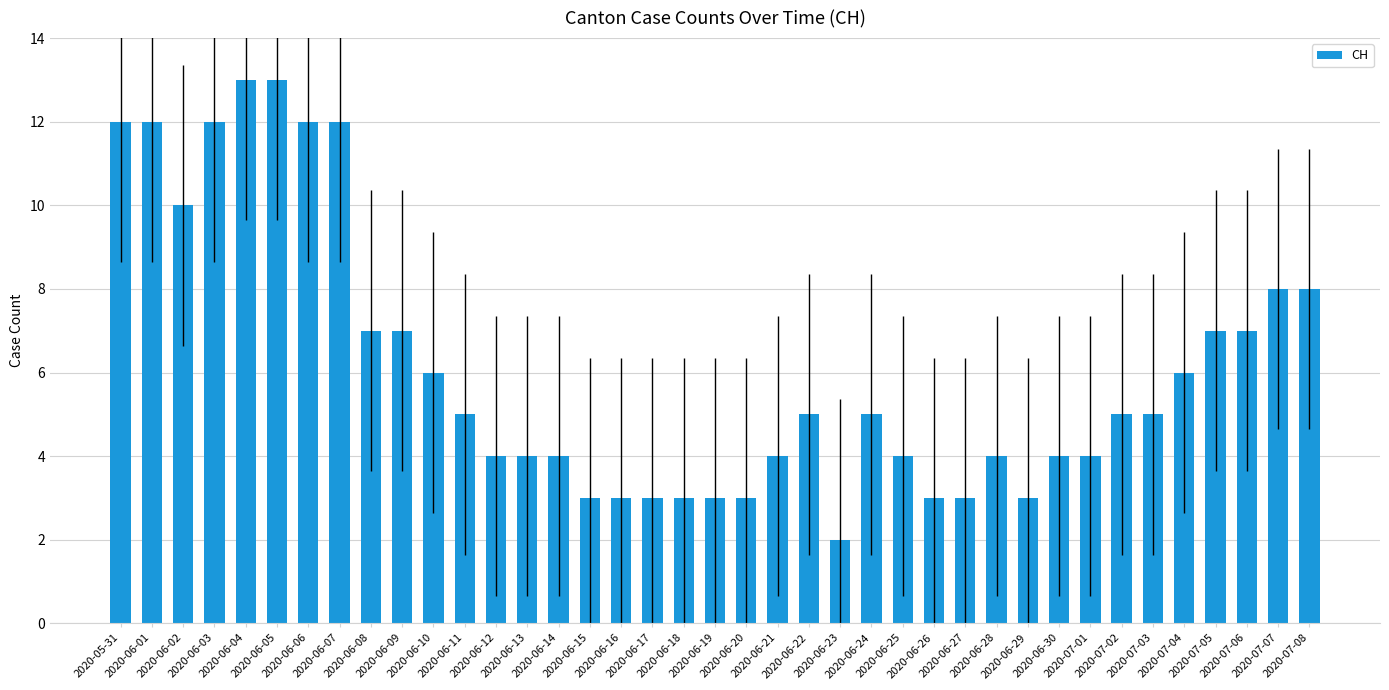

What is the label of the 27th bar from the right?

2020-06-12